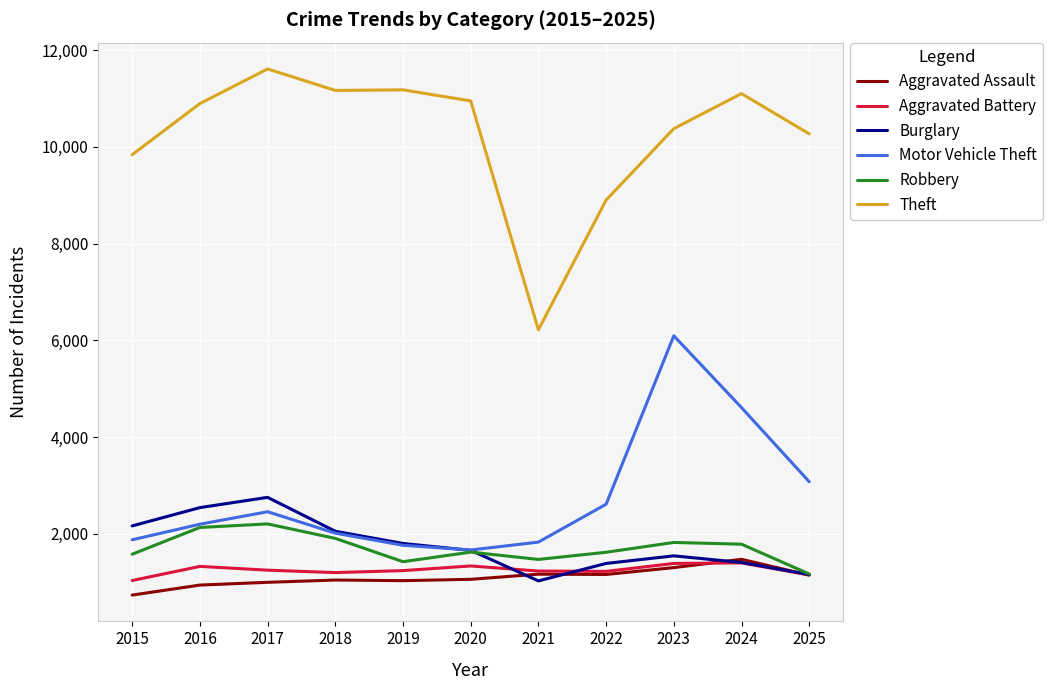

True or false: Robbery and Theft cross at least once.

False